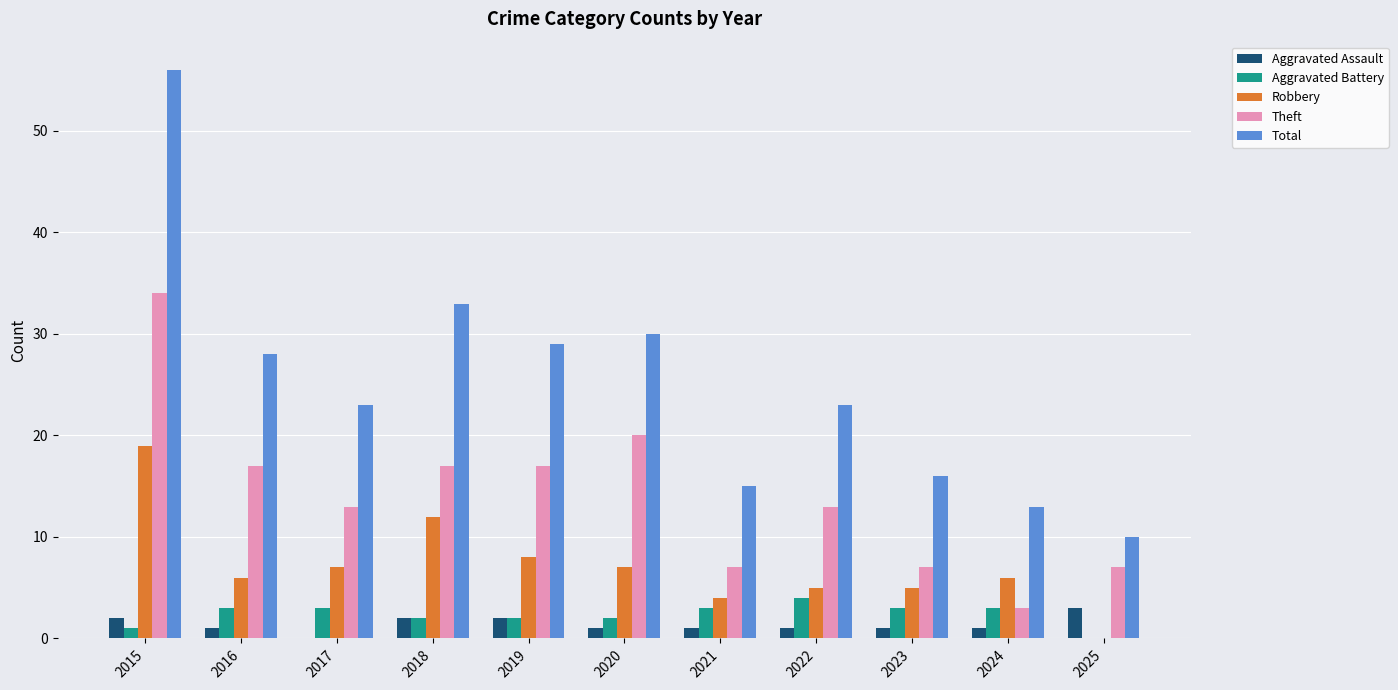

The Aggravated Assault series shows 2 at 2018. True or false?

True